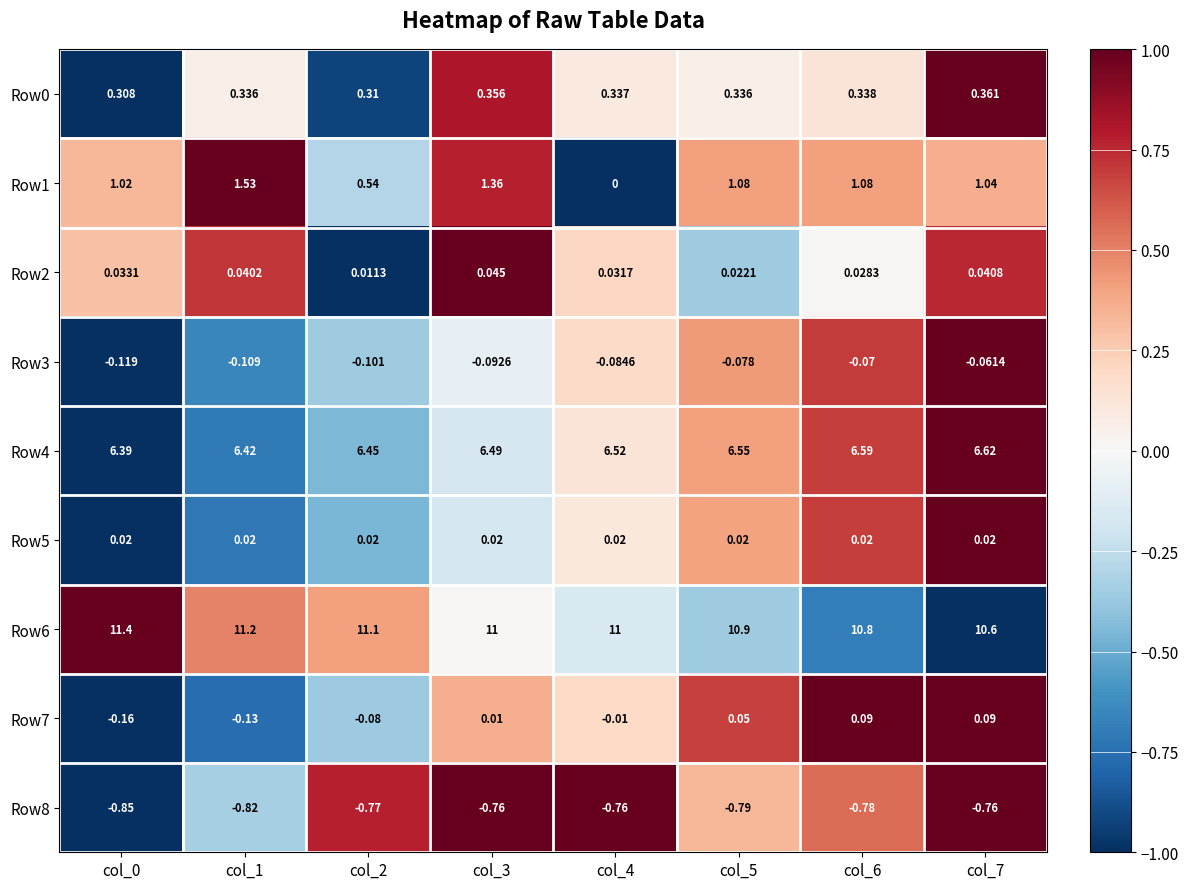

Is the value of Row2 at col_2 greater than the value of Row3 at col_2?

Yes